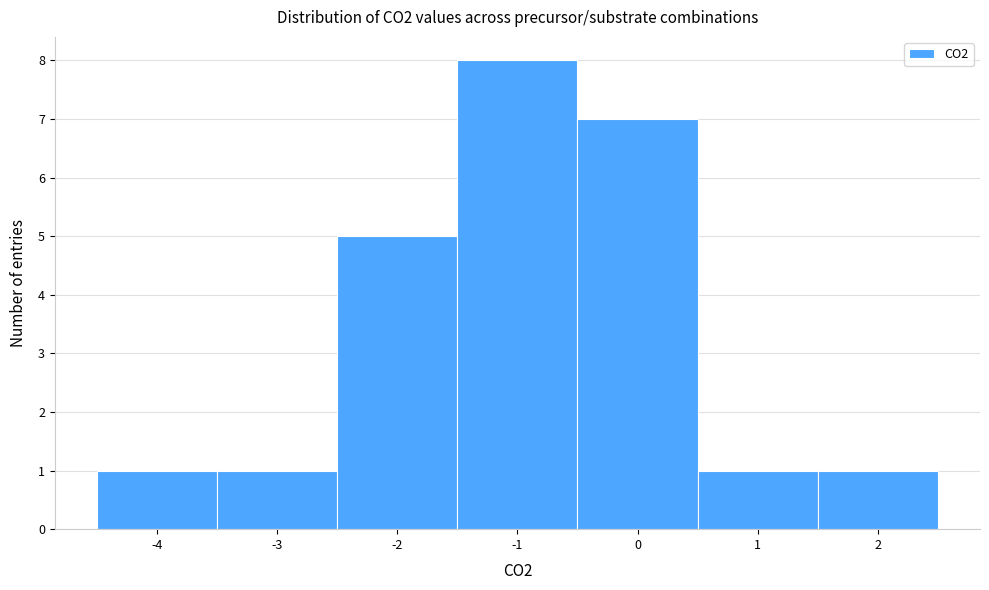

Reading left to right, transcribe this chart: for each bar, give the range it covers on the x-axis and its height. The values are not printed on the chart, so give them approximately, as read against the axis.

-4.5 to -3.5: 1
-3.5 to -2.5: 1
-2.5 to -1.5: 5
-1.5 to -0.5: 8
-0.5 to 0.5: 7
0.5 to 1.5: 1
1.5 to 2.5: 1